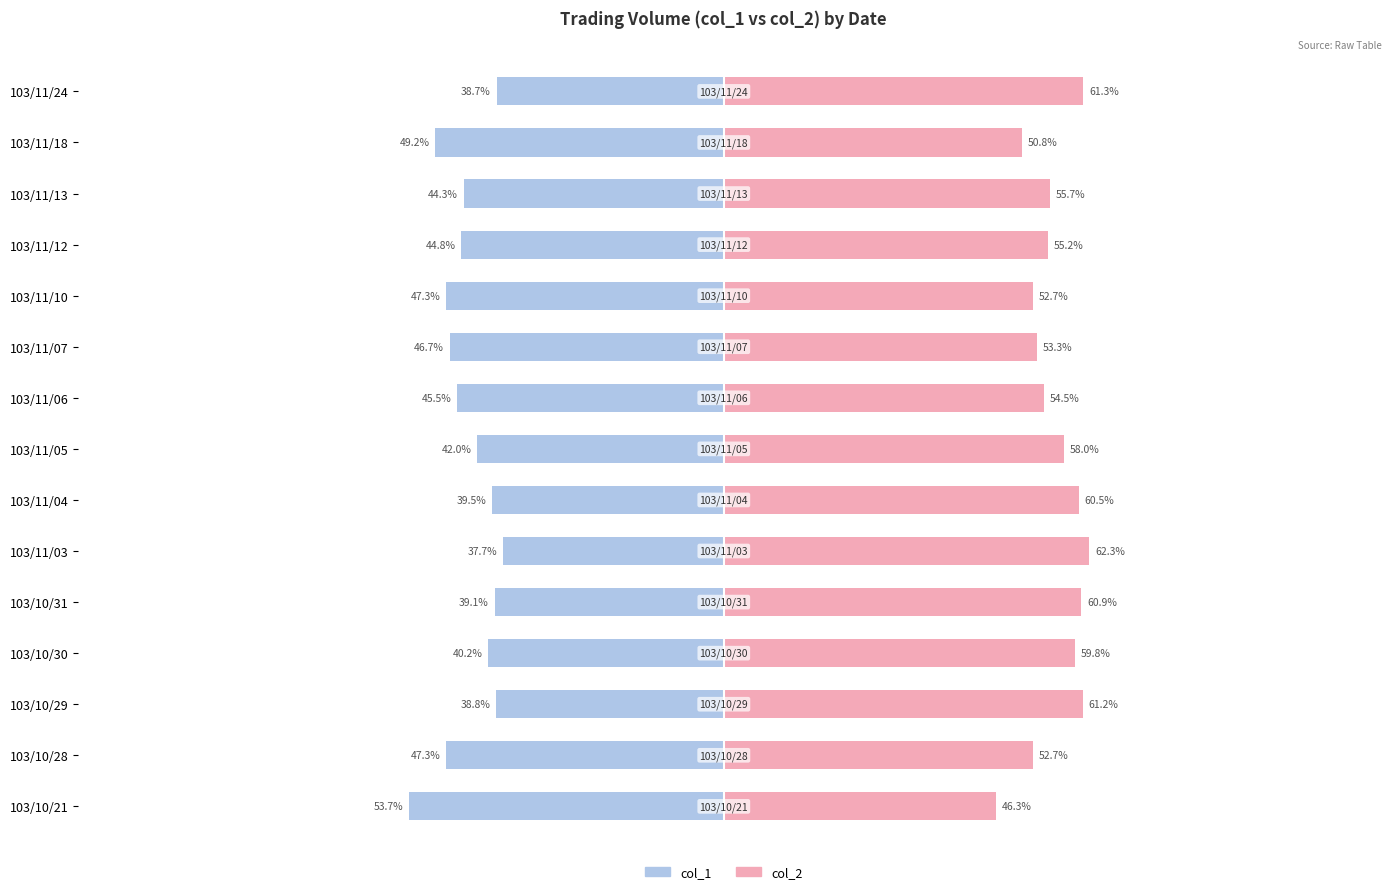

What are all the series names shown in the legend?

col_1, col_2